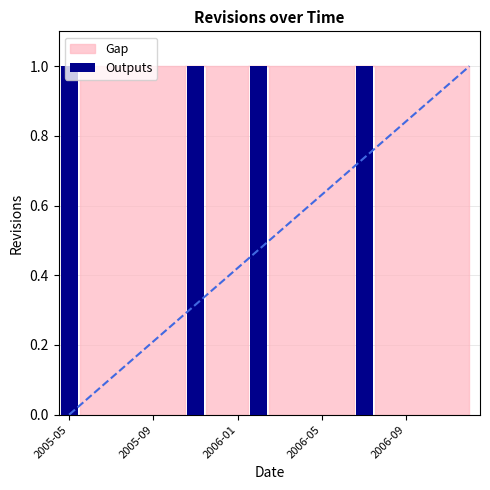

How many series are shown in this chart?

1